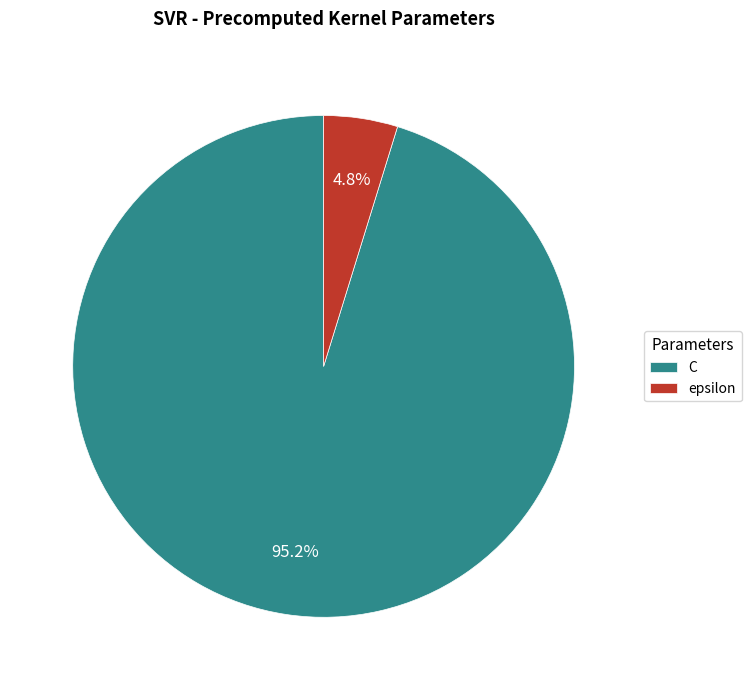

Rank the categories by value from lowest to highest.

epsilon, C